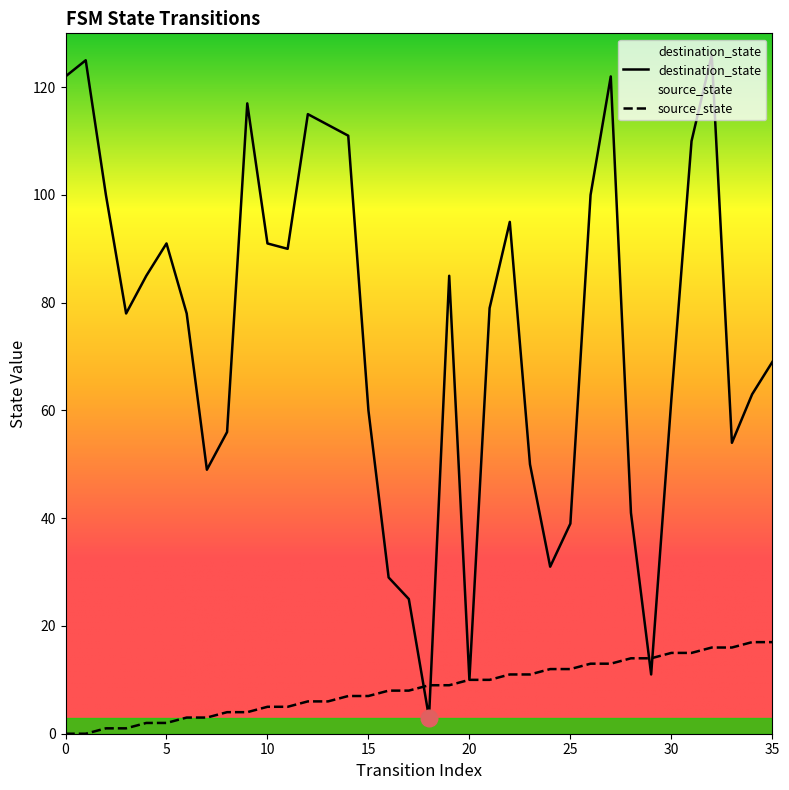

What are all the series names shown in the legend?

source_state, destination_state